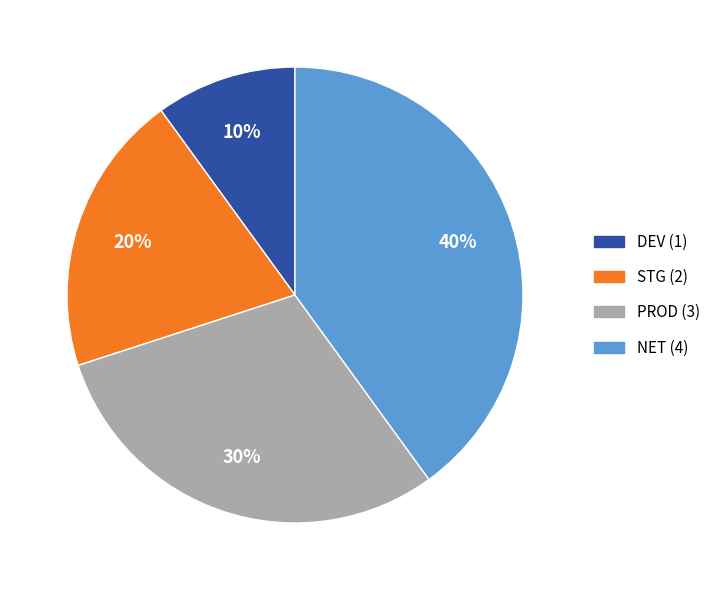

To the nearest percent, what is the combined percentage of STG and NET?

60%